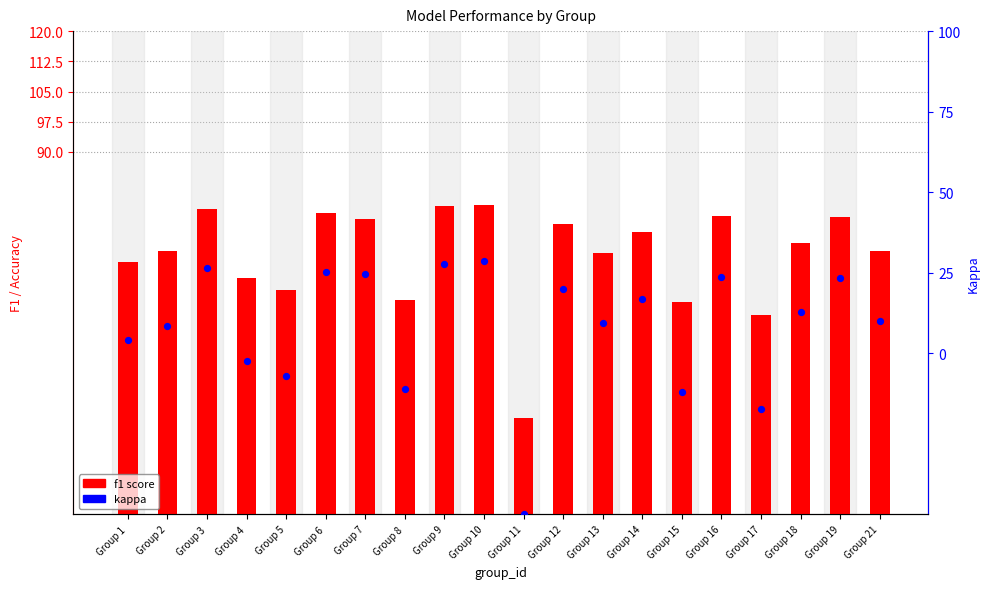

Which series contains the lowest Y value?

kappa